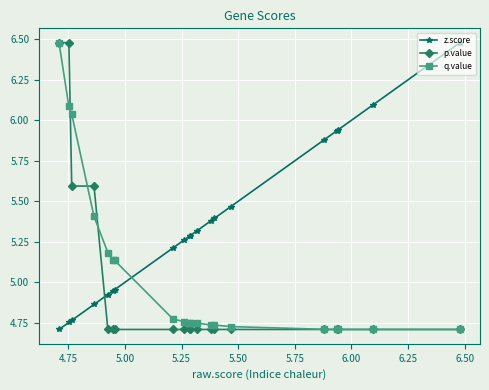

Which series has the largest total across all categories?

z.score